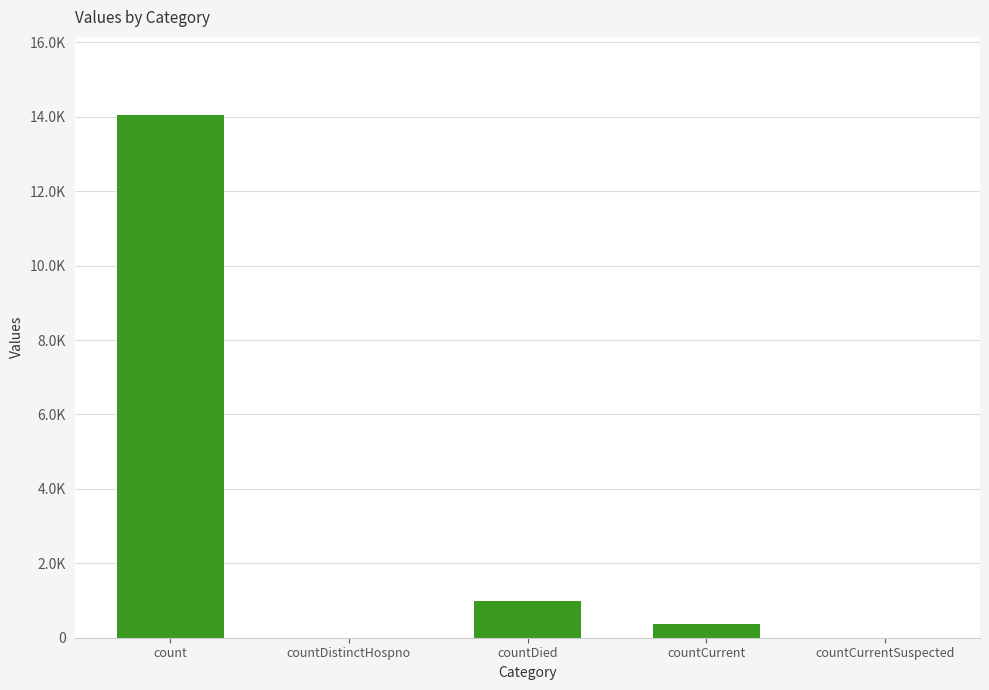

Are the bars horizontal?

No